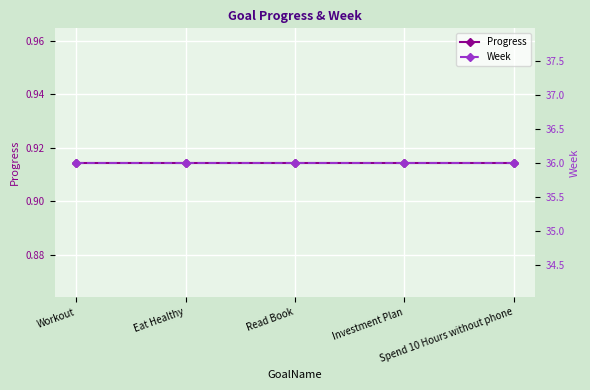

True or false: Progress and Week intersect in this chart.

False